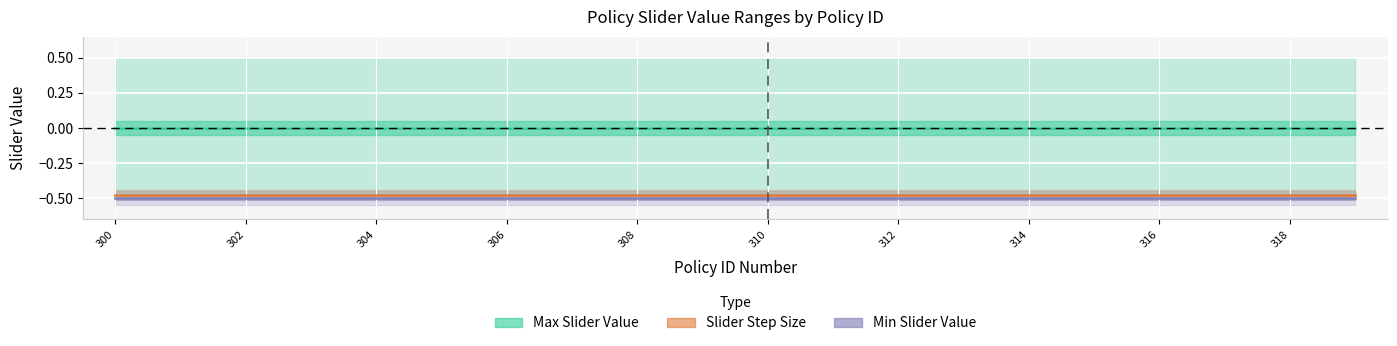

At which category does the chart reach its minimum across all series?

300